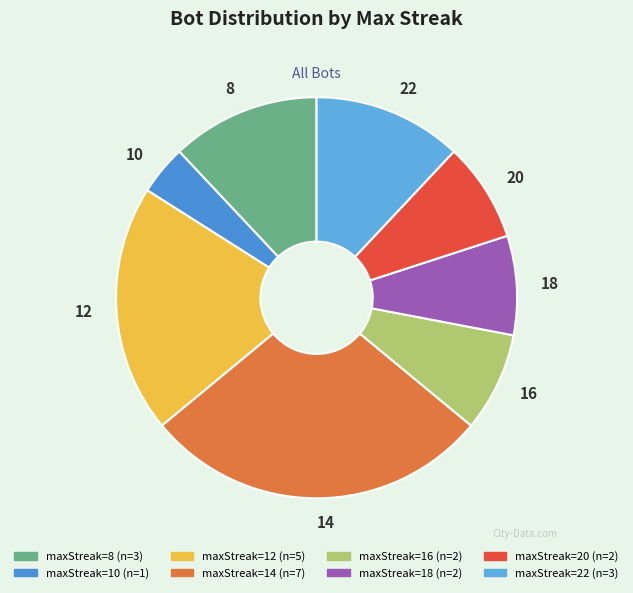

Count the number of slices in the pie.

8